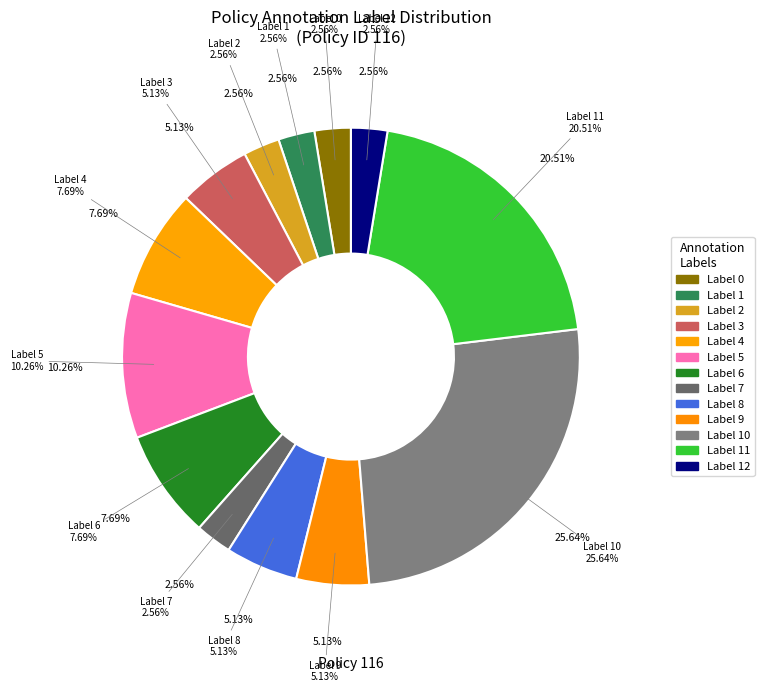

What is the largest slice in the pie chart?

10